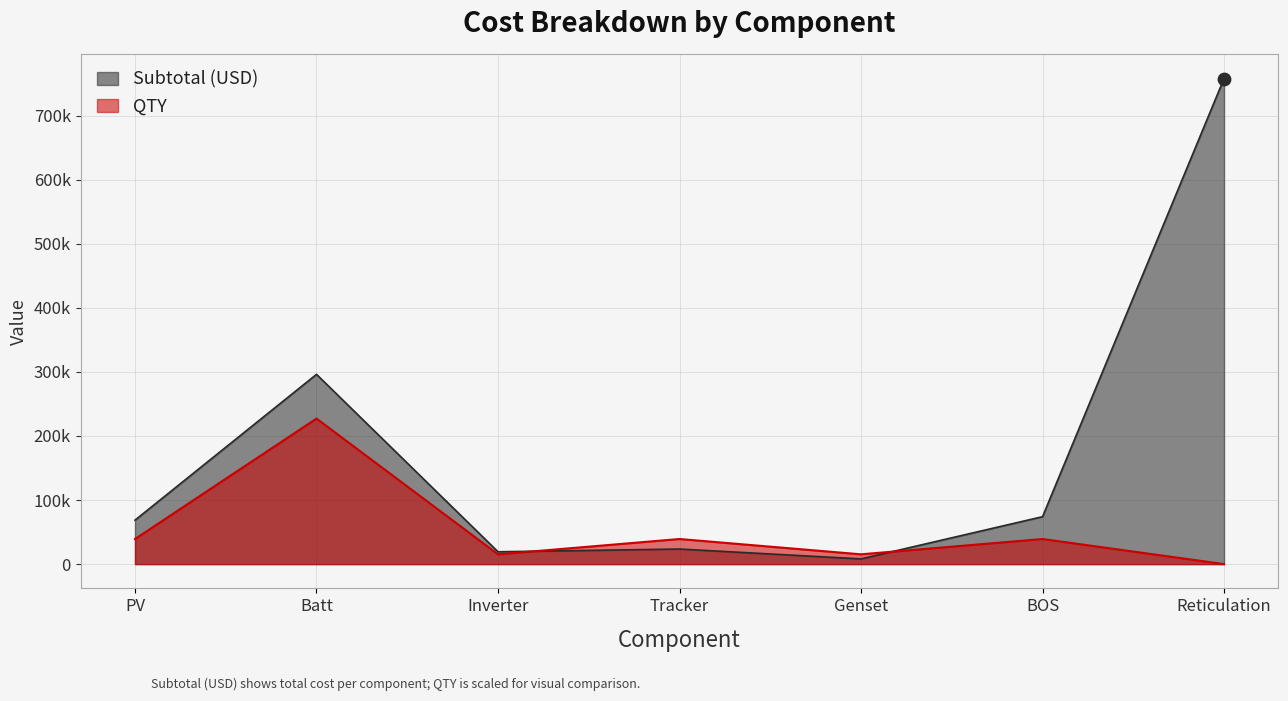

Which series contains the highest Y value?

Subtotal (USD)